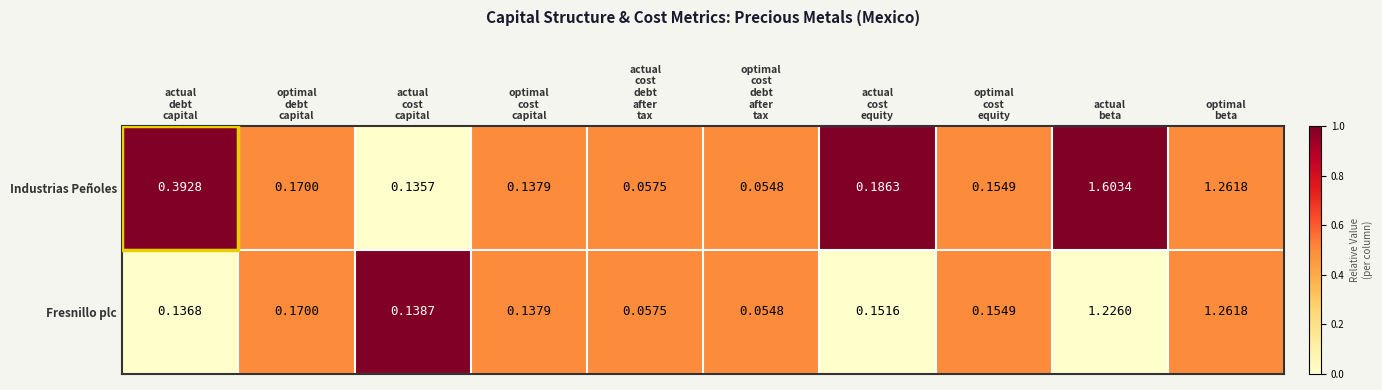

Which series has the largest total across all categories?

Industrias Peñoles